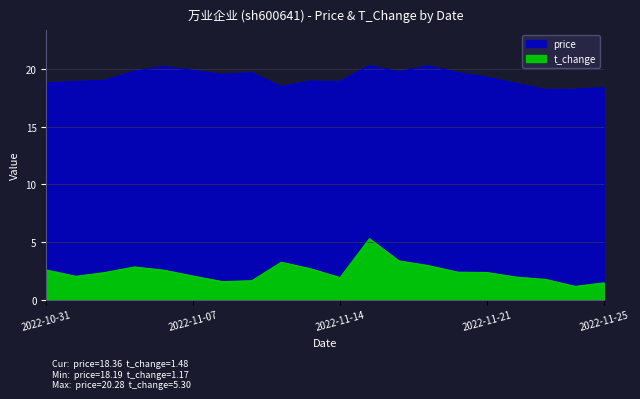

What is the value of the price point at the 17th from the left?

18.7